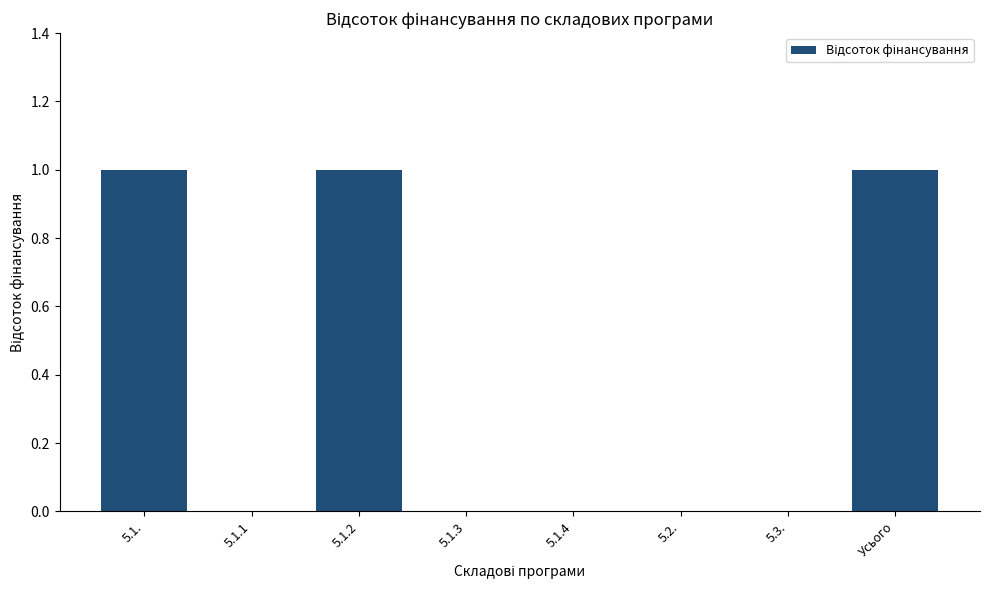

Which has a higher value, Усього or 5.2.?

Усього